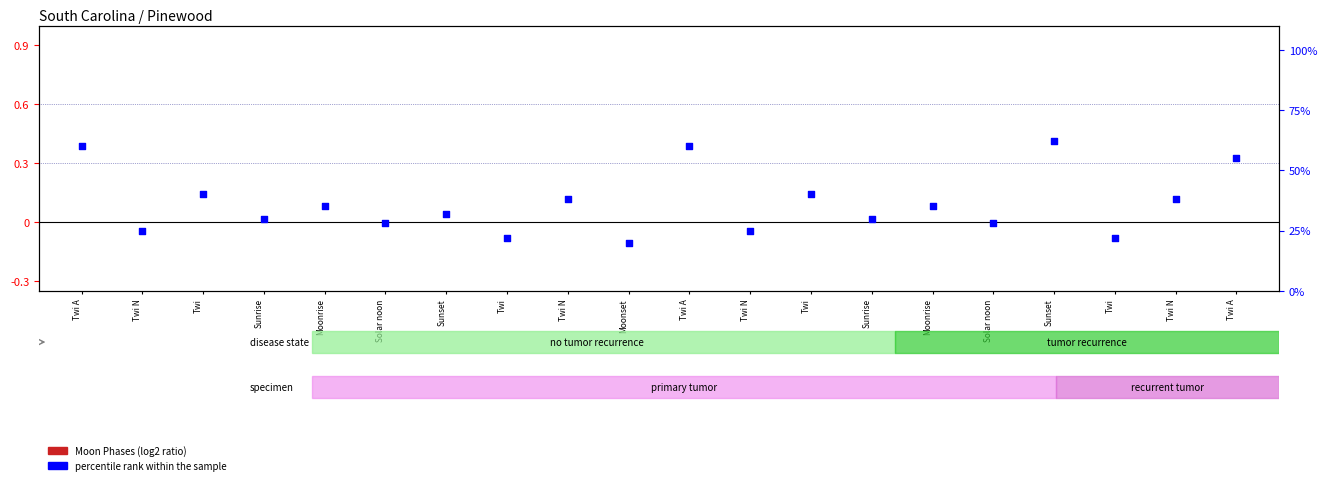

Which series contains the lowest Y value?

Moon Phases (log2 ratio)